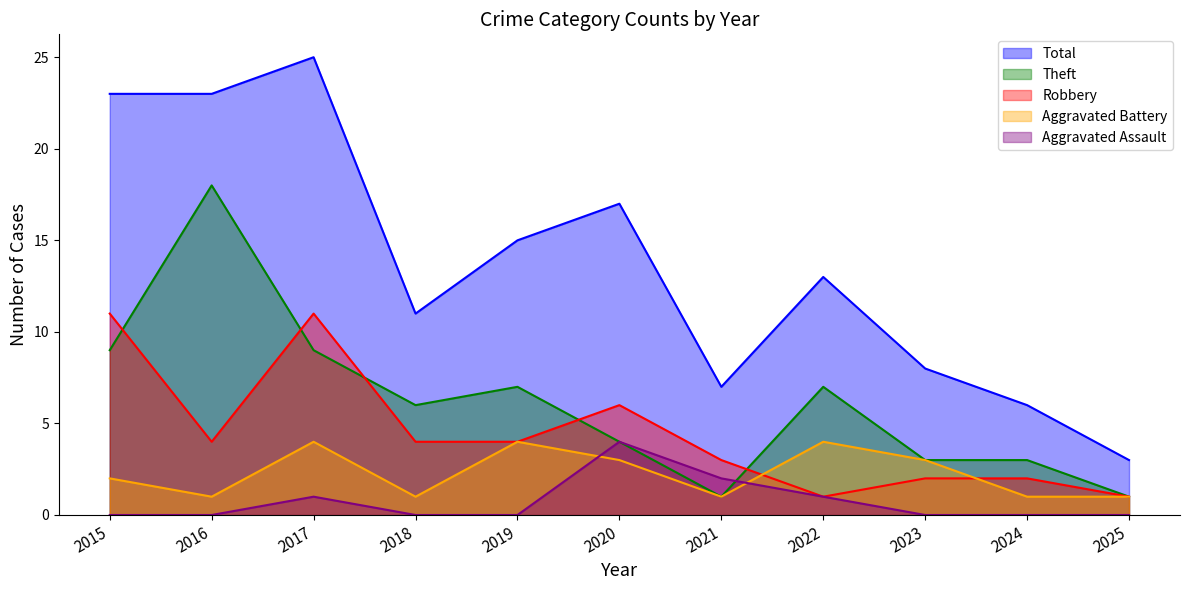

What is the difference between the maximum and minimum values in the Aggravated Battery series?

3